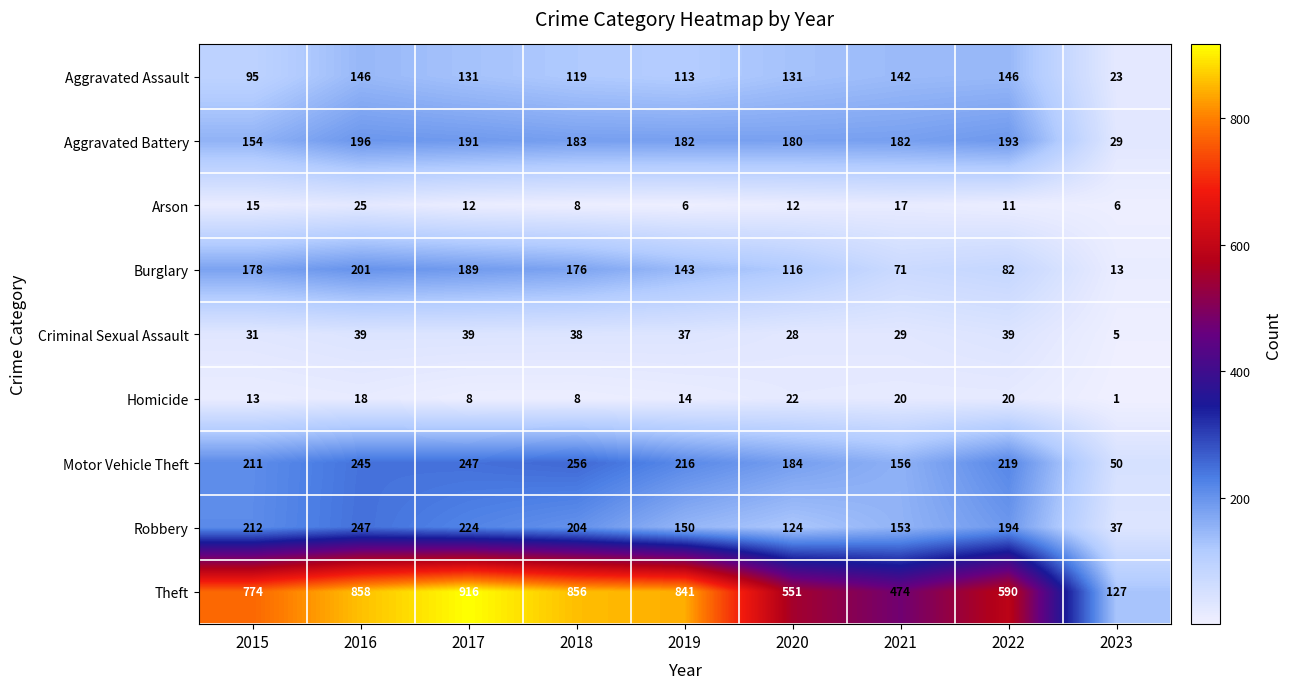

Rank the series at 2021 from highest to lowest value.

Theft, Aggravated Battery, Motor Vehicle Theft, Robbery, Aggravated Assault, Burglary, Criminal Sexual Assault, Homicide, Arson